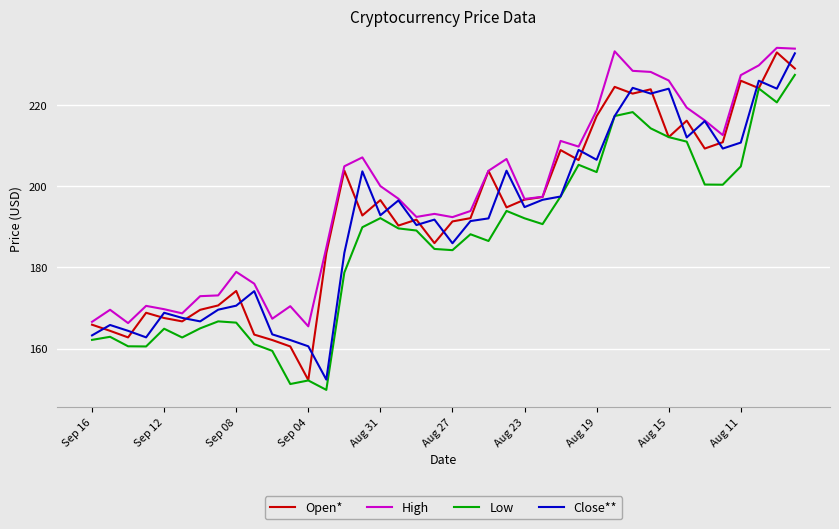

True or false: Low has more than 0 points higher than both neighbors.

True